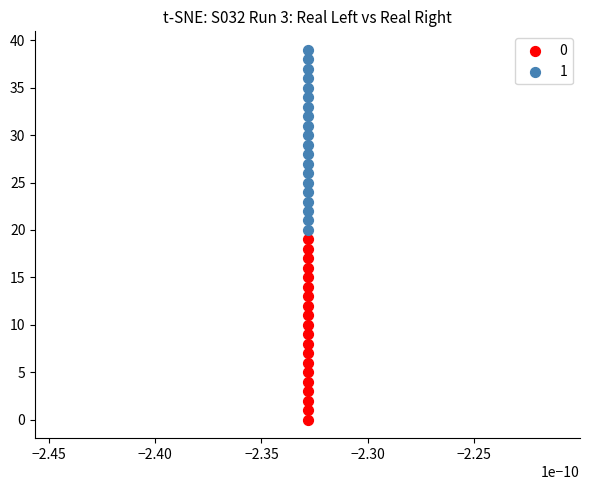

Across all data points, what is the range of Y values (max minus min)?

39